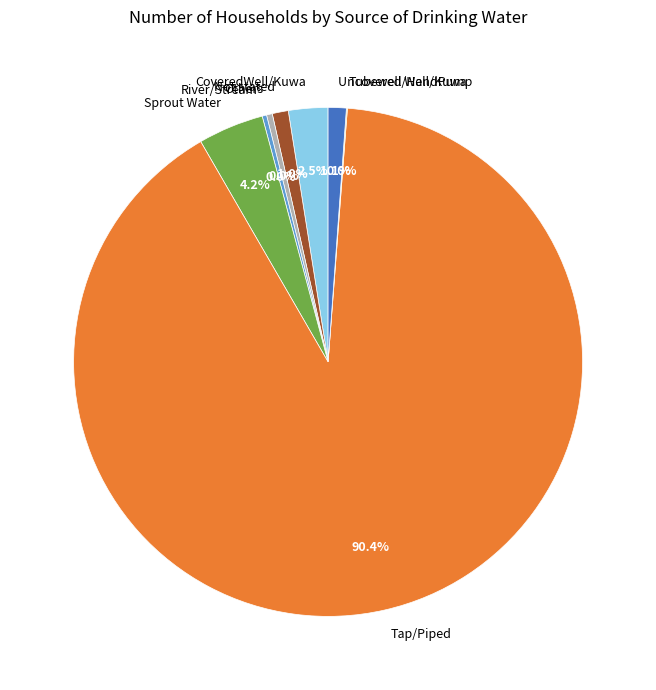

What is the ratio of the value at Sprout Water to the value at Others?

11.4